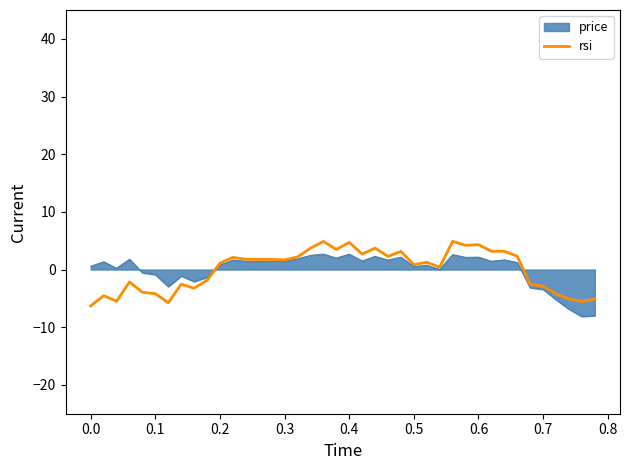

What are all the series names shown in the legend?

price, rsi